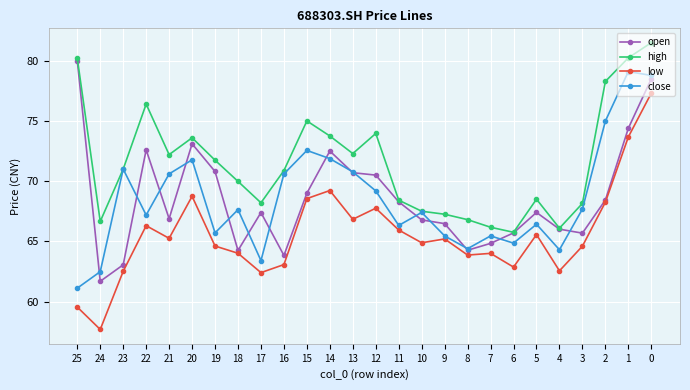

What is the average value of the high series?

71.6